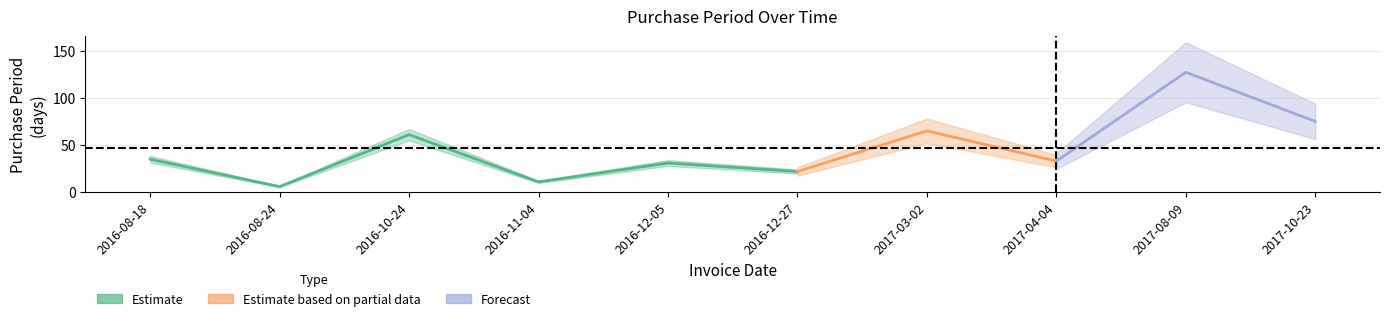

How many lines are shown in the chart?

1